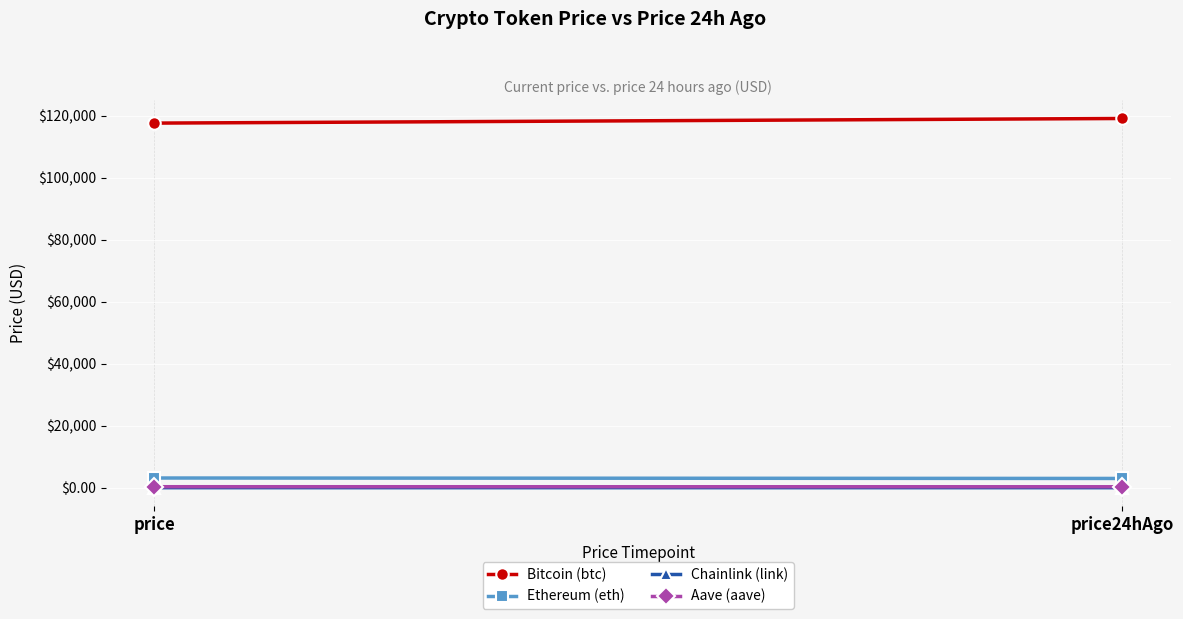

At which category is the sum across all series the highest?

price24hAgo